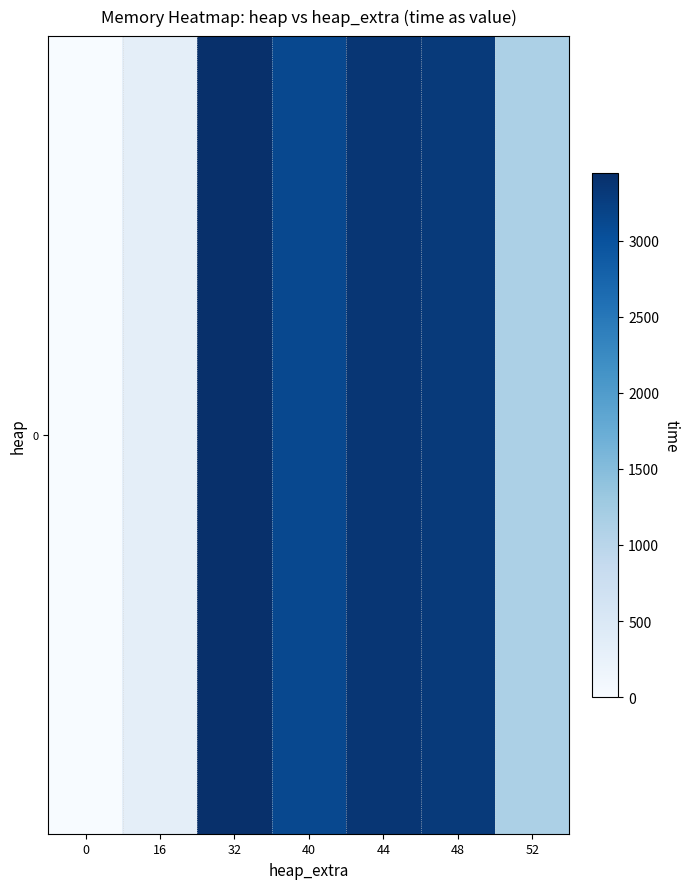

Between 16 and 44, which is larger?

44